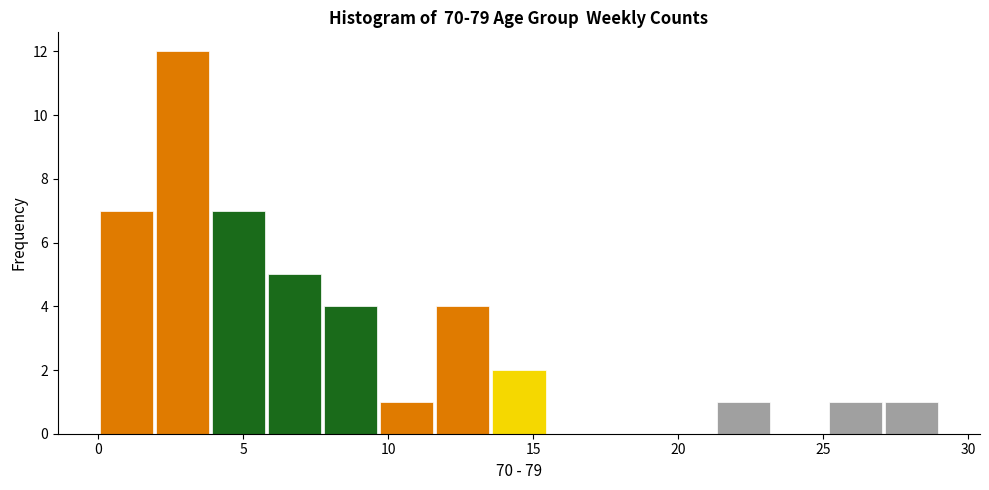

Around what value on the x-axis is the tallest bar? Give the approximate position of its centre, as read against the axis.

3.0